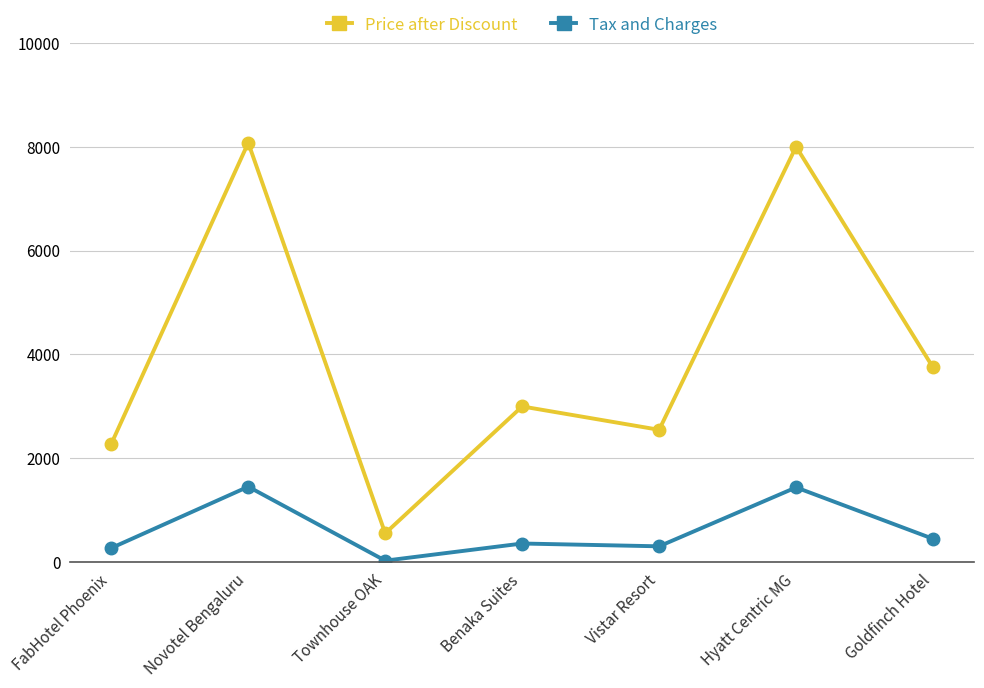

Is the value of Tax and Charges at Vistar Resort greater than the value of Price after Discount at Novotel Bengaluru?

No